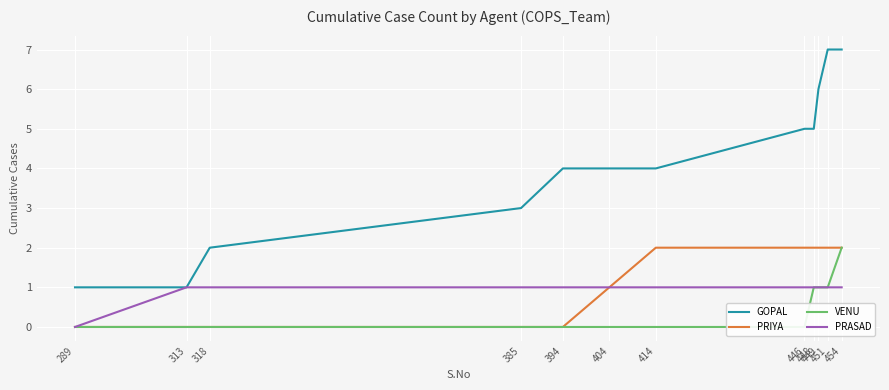

Reading left to right, what are all the values shown in this chart?

GOPAL: 289=1	313=1	318=2	385=3	394=4	404=4	414=4	446=5	448=5	449=6	451=7	454=7
PRIYA: 289=0	313=0	318=0	385=0	394=0	404=1	414=2	446=2	448=2	449=2	451=2	454=2
VENU: 289=0	313=0	318=0	385=0	394=0	404=0	414=0	446=0	448=1	449=1	451=1	454=2
PRASAD: 289=0	313=1	318=1	385=1	394=1	404=1	414=1	446=1	448=1	449=1	451=1	454=1